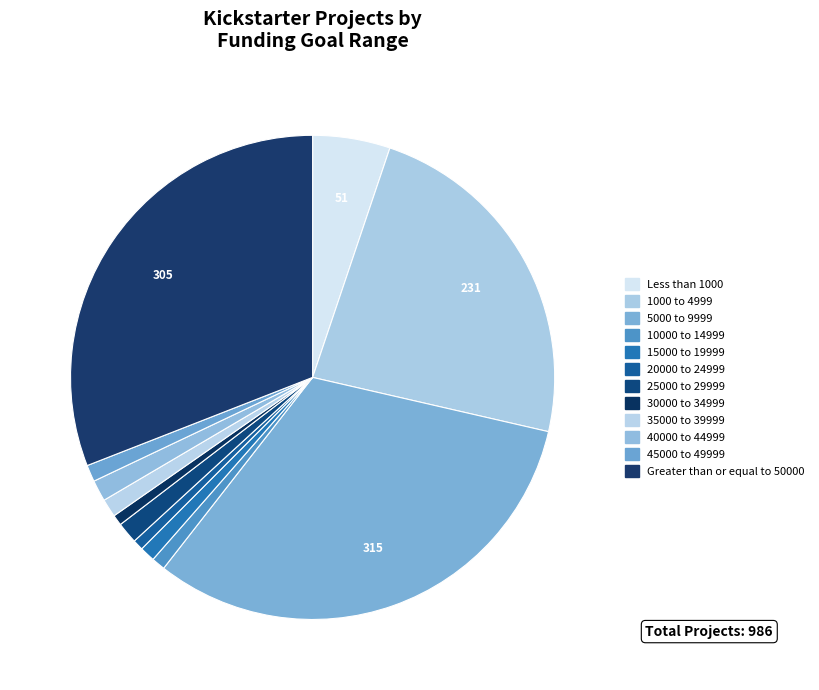

How many slices are in this pie chart?

12